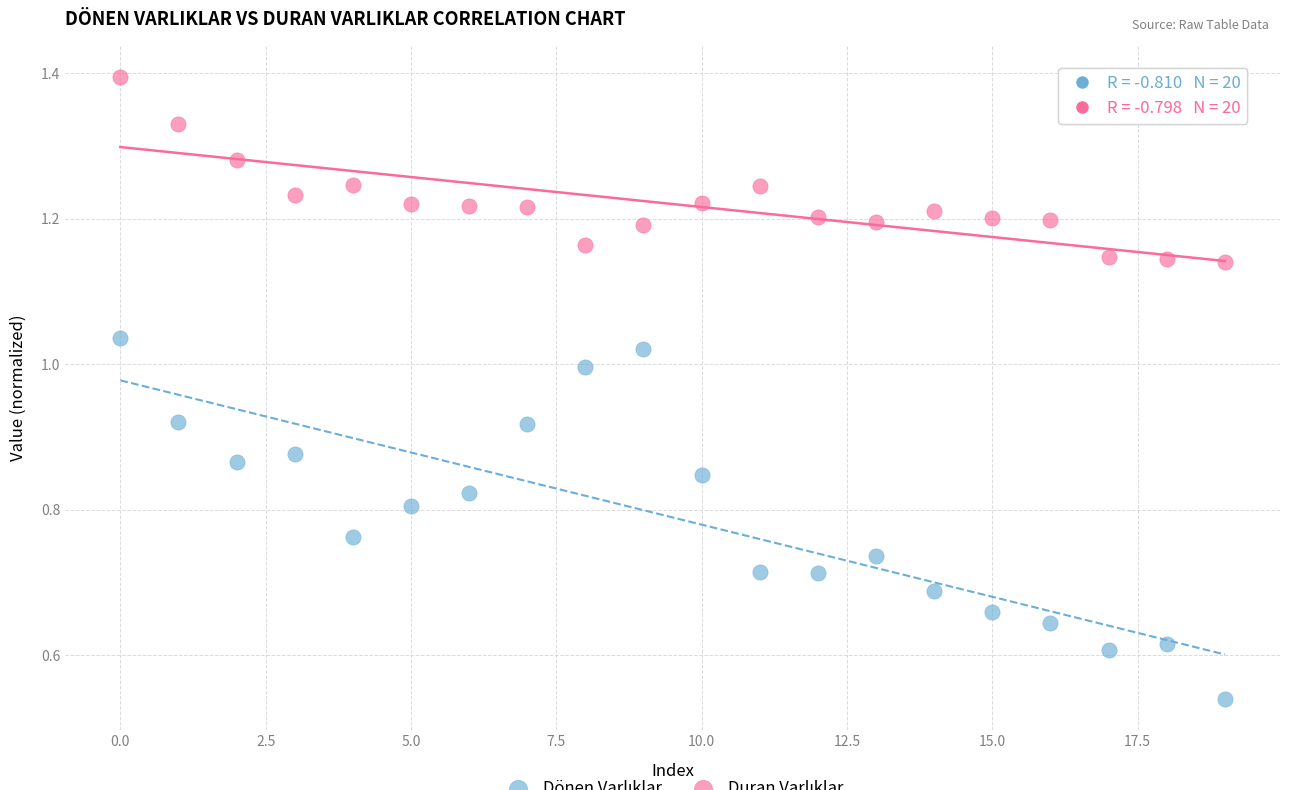

Count the number of points in this scatter plot.

40